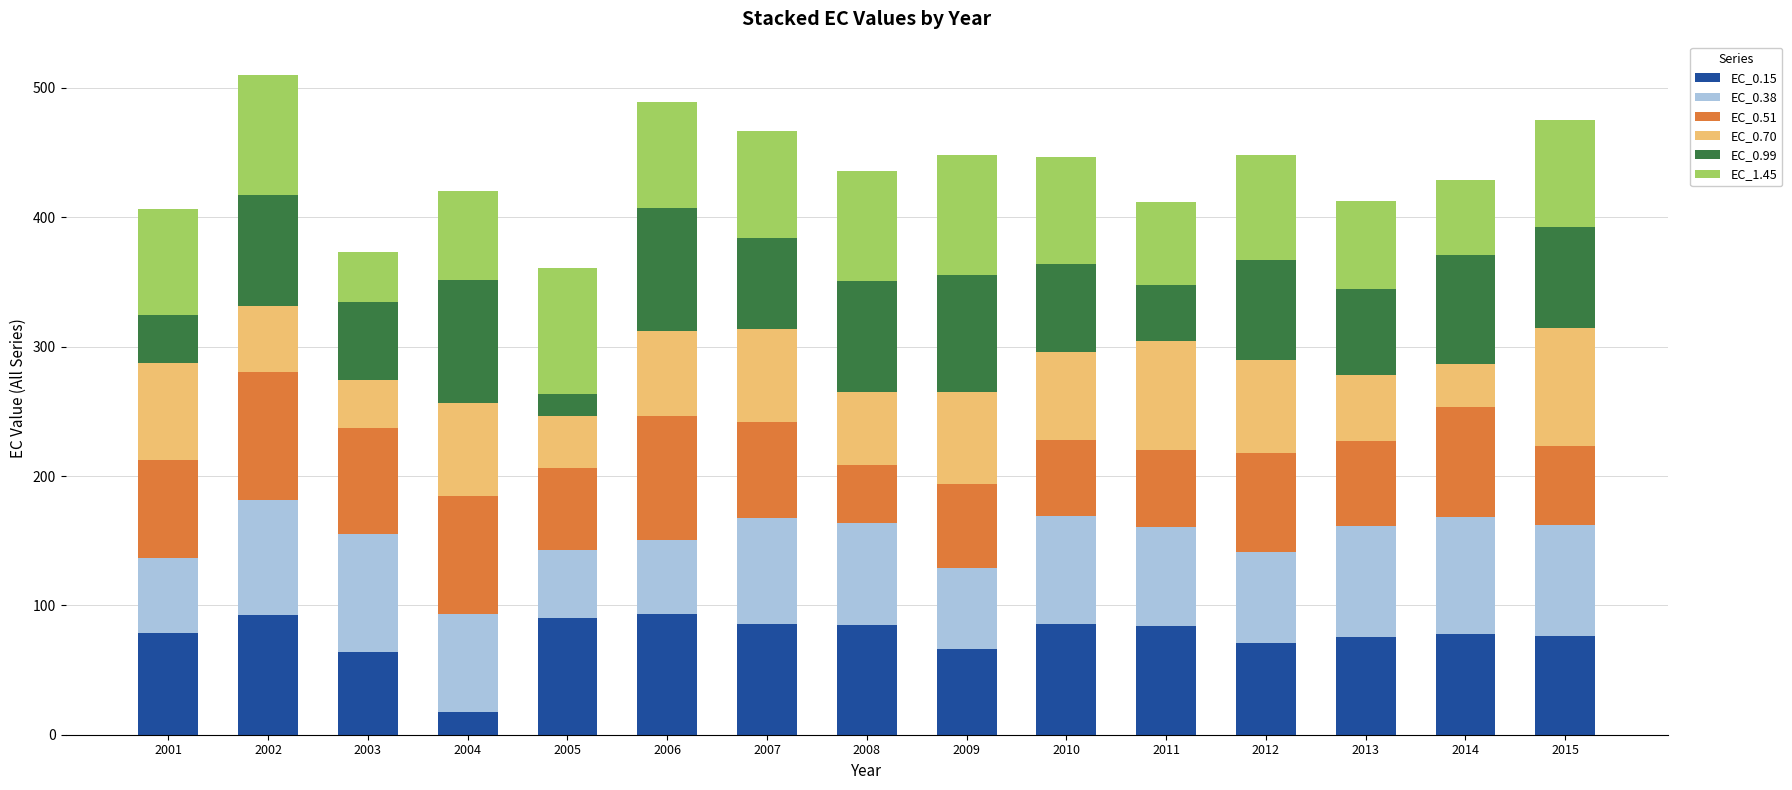

What is the total value across all series at 2005?

361.1